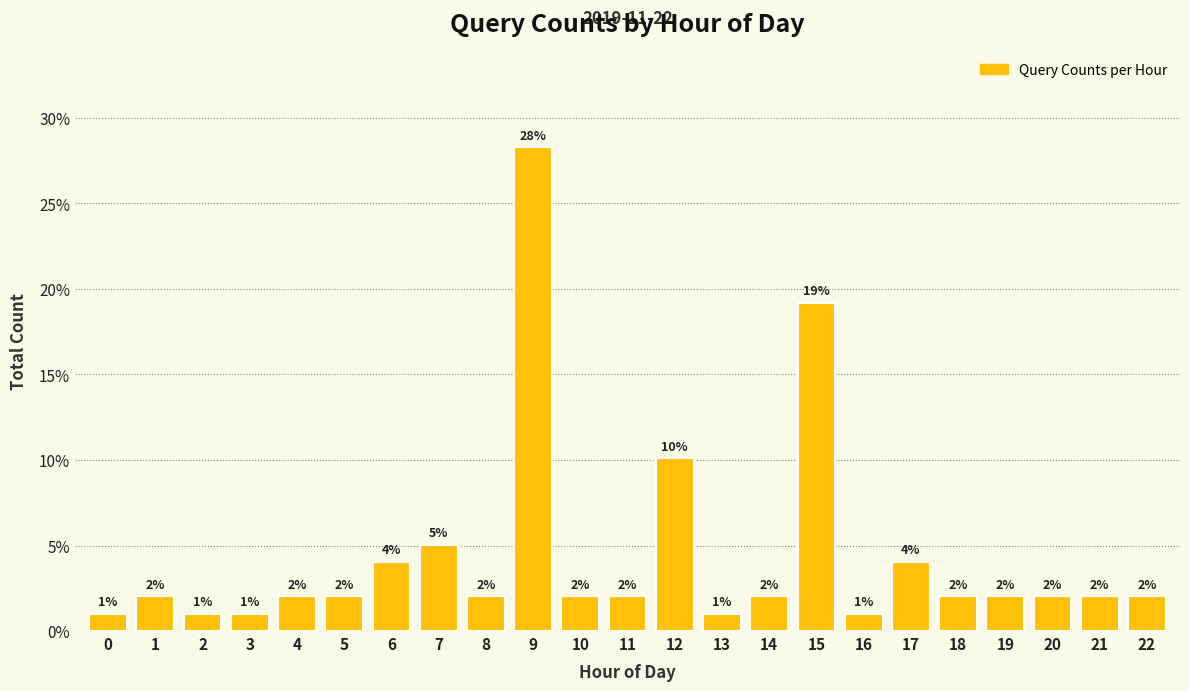

Approximately how many times larger is the value at 2 compared to 11?

0.5